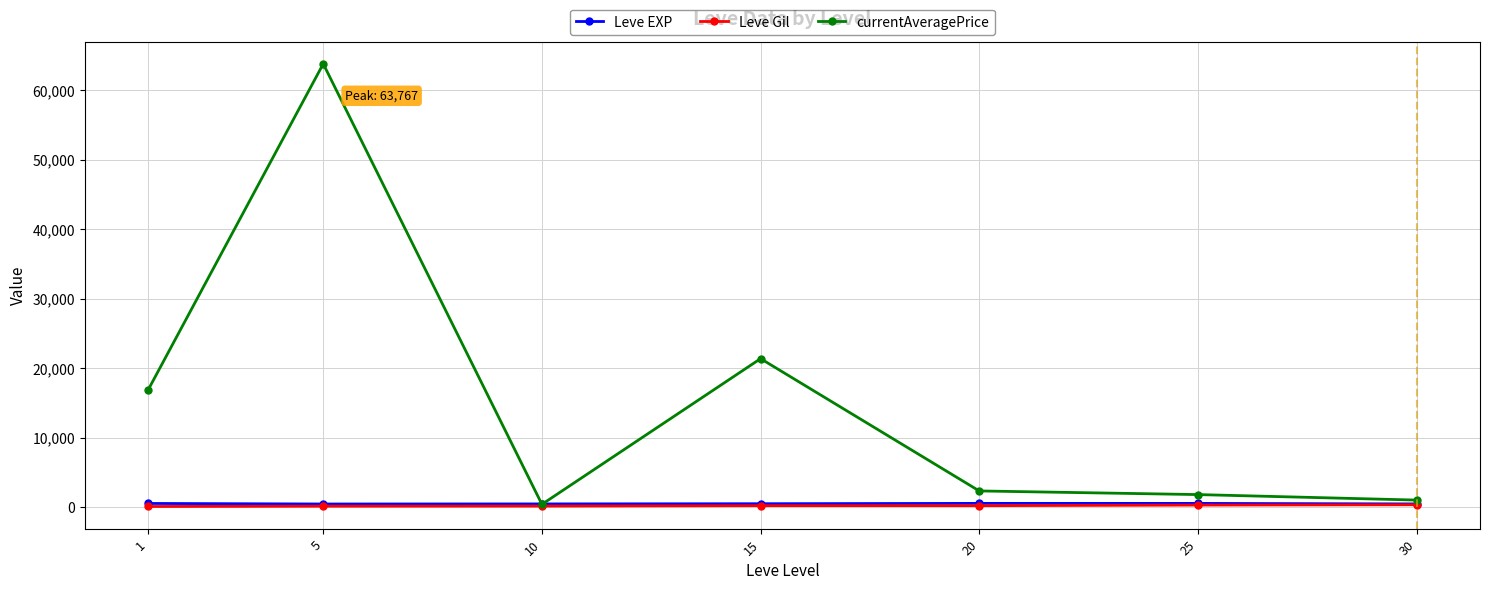

Where do Leve EXP and currentAveragePrice first cross each other?

5 and 10